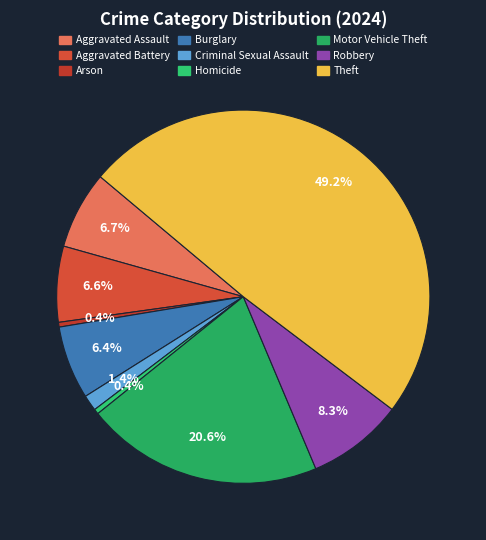

How many slices are in this pie chart?

9